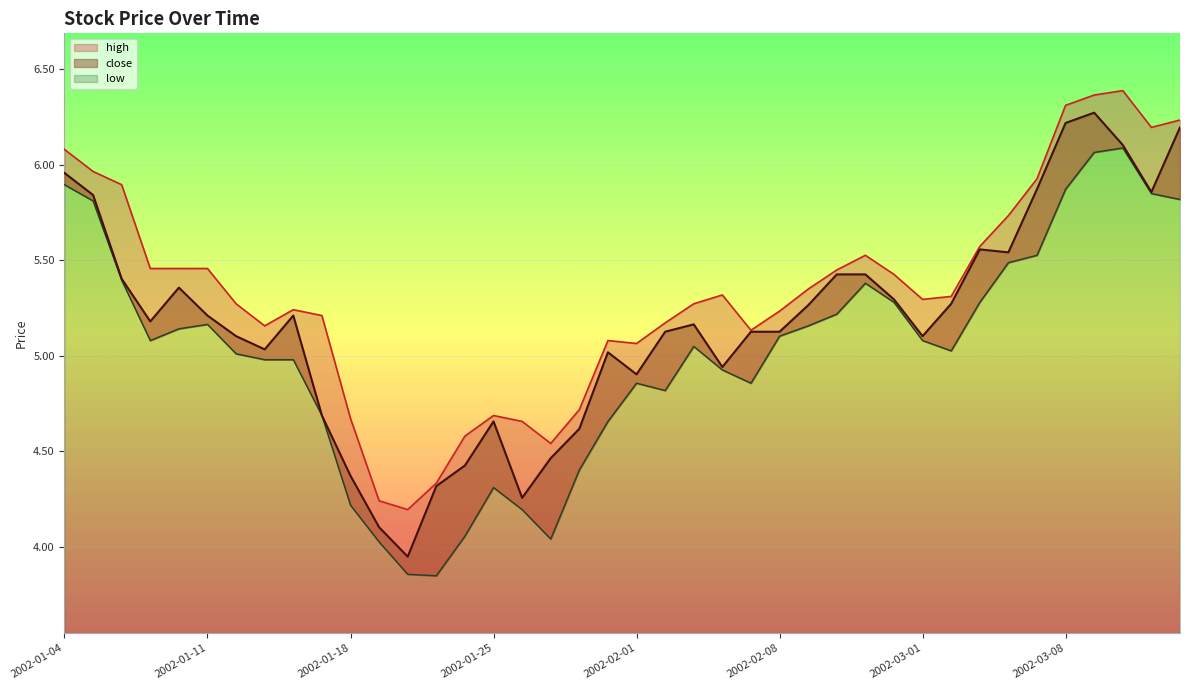

True or false: low has more than 2 interior local peaks.

True